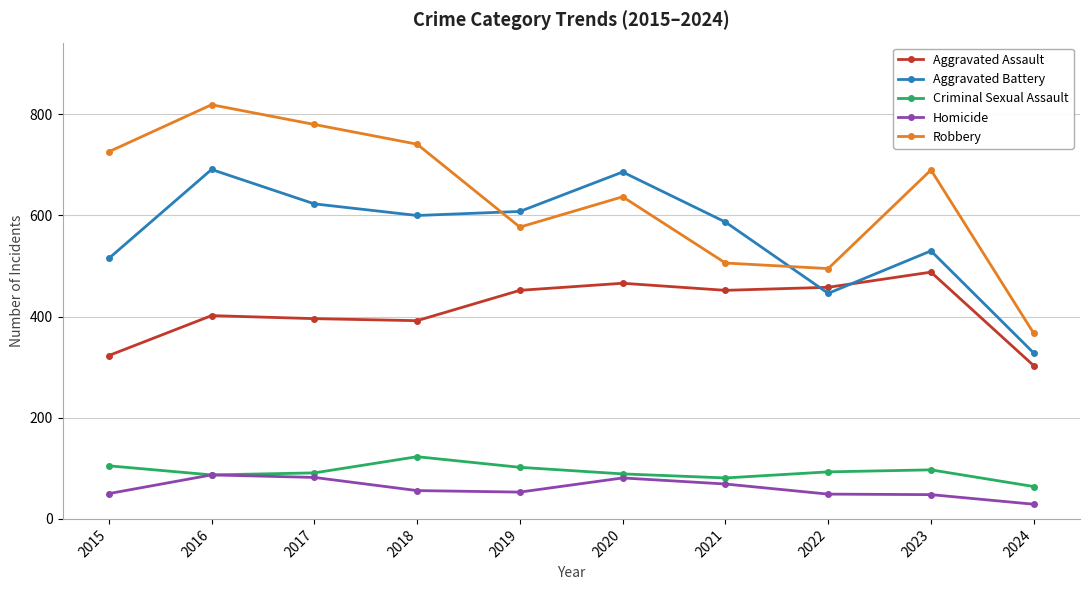

Between which two adjacent categories do Robbery and Aggravated Battery first intersect?

2018 and 2019